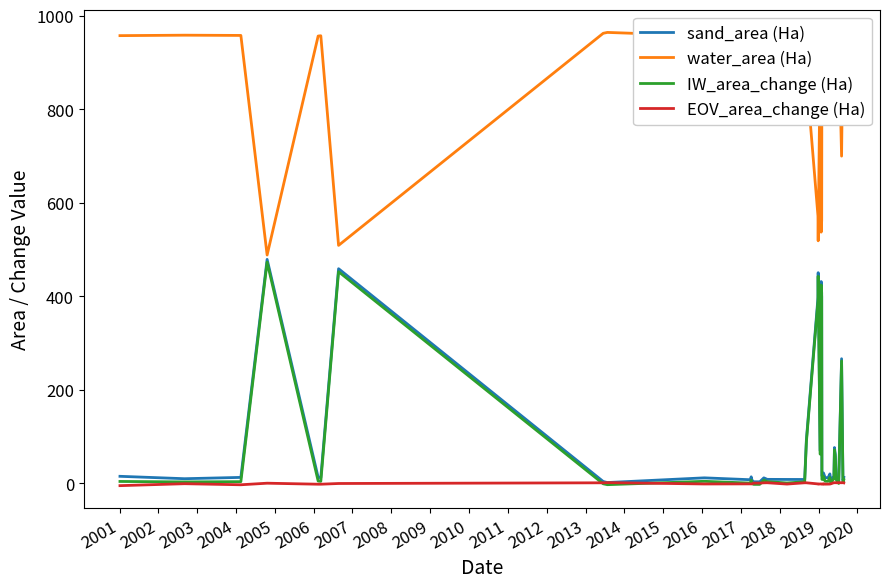

True or false: water_area (Ha) and IW_area_change (Ha) cross at least once.

False